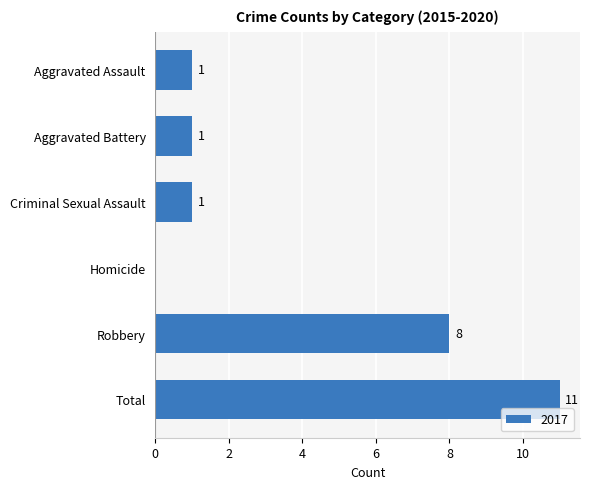

What is the greatest value displayed?

11